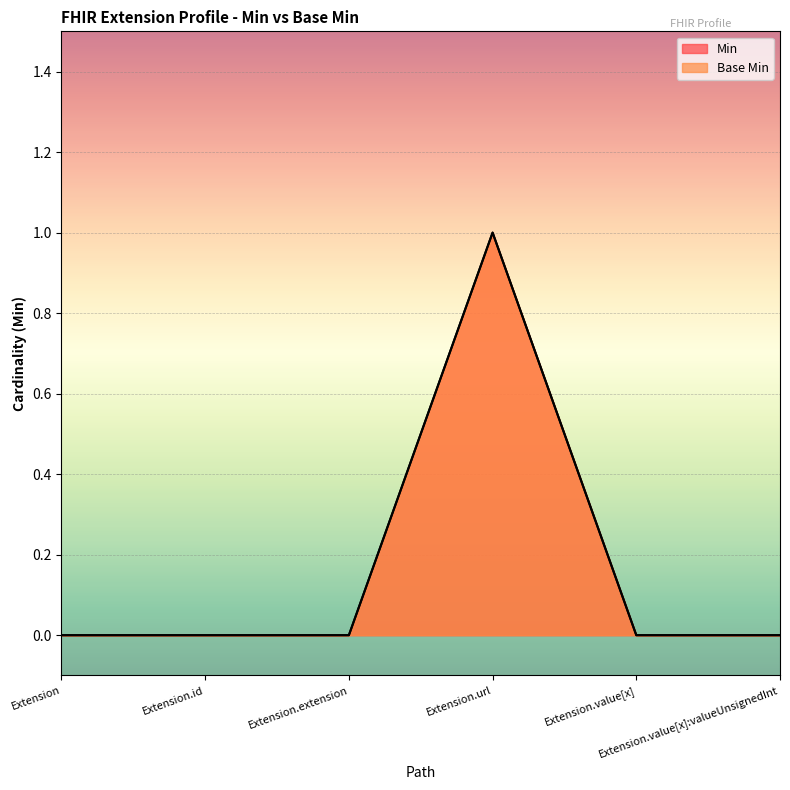

What is the label of the 5th point from the left?

Extension.value[x]